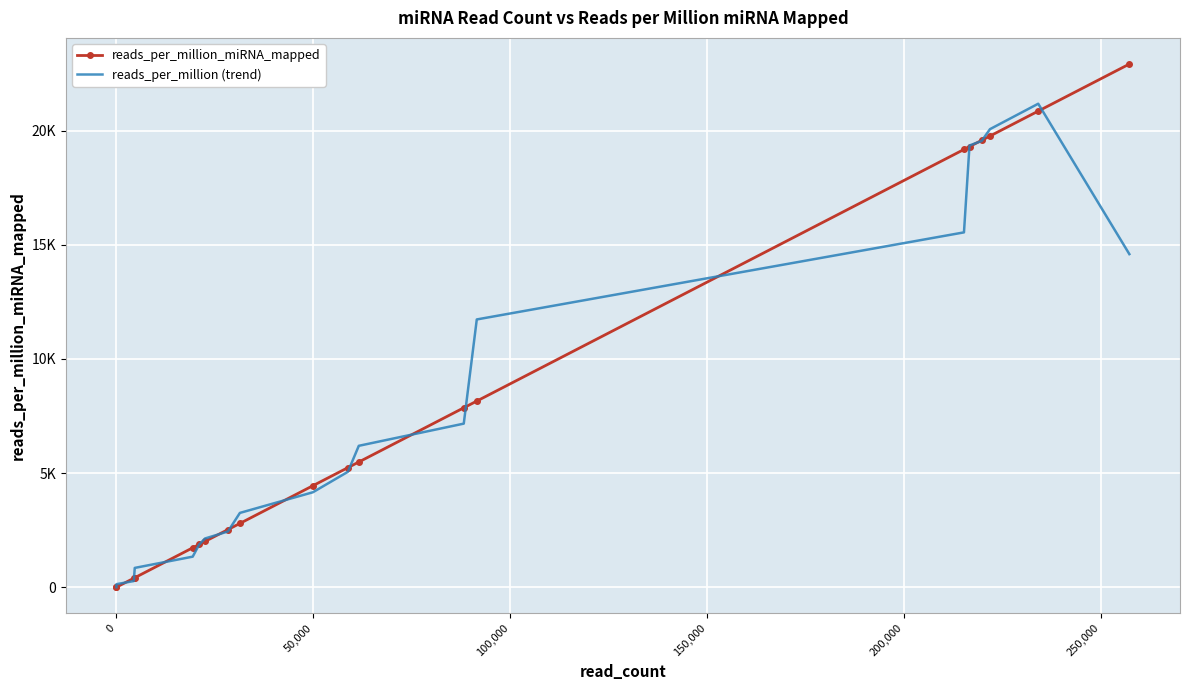

The reads_per_million_miRNA_mapped series shows 38269.7 at 19. True or false?

False